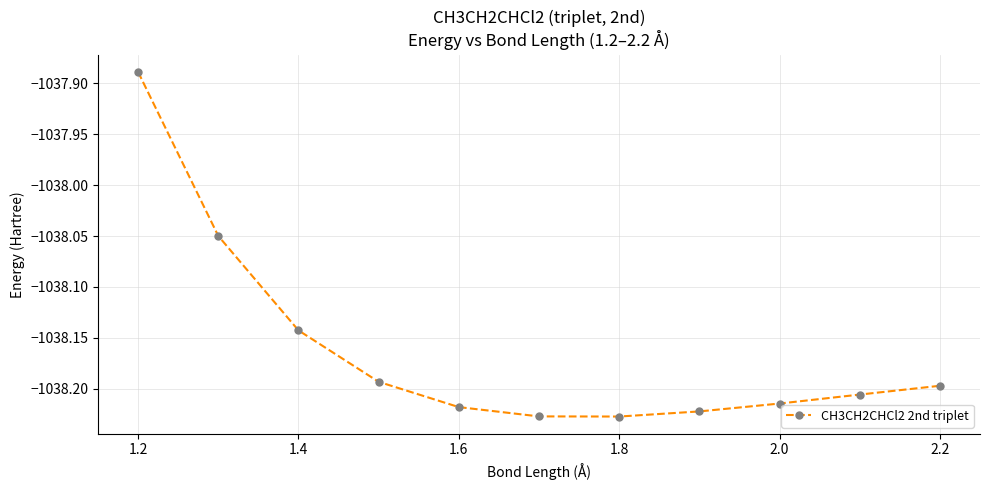

What is the difference between the second highest and minimum values?

0.2